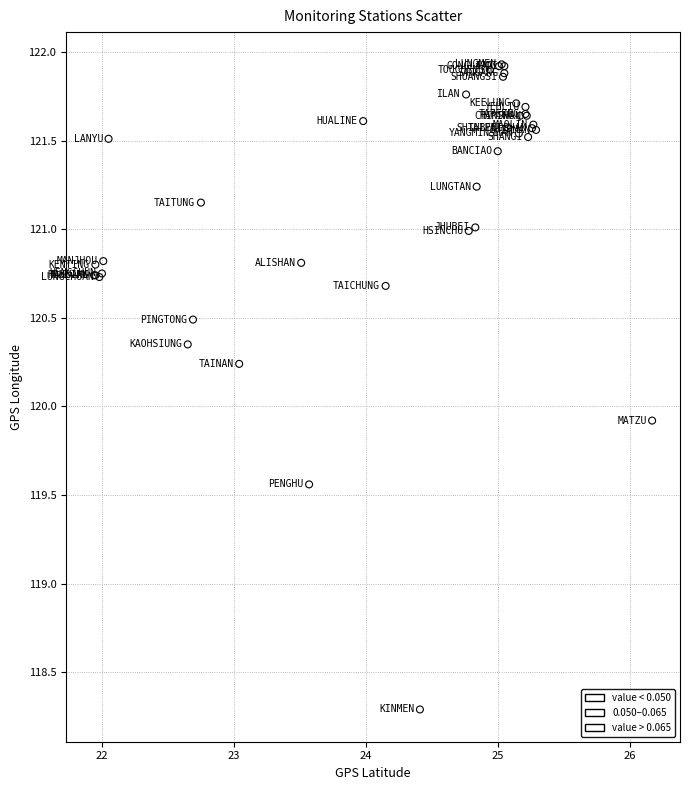

What Y value in the scatter plot is closest to 120?

119.9